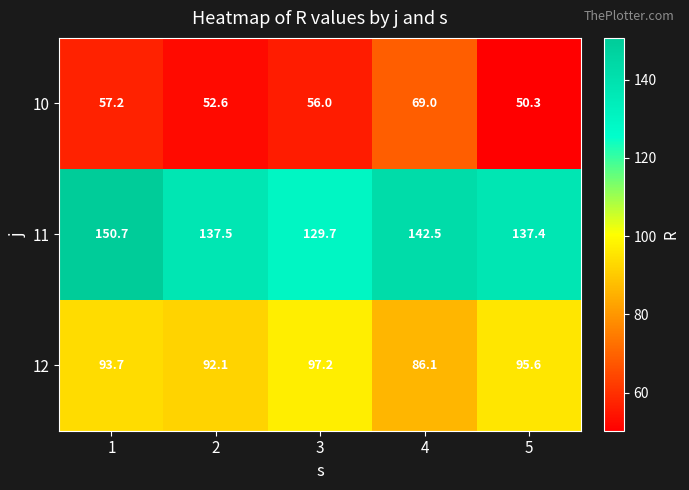

What is the sum of all 11 values?

697.8